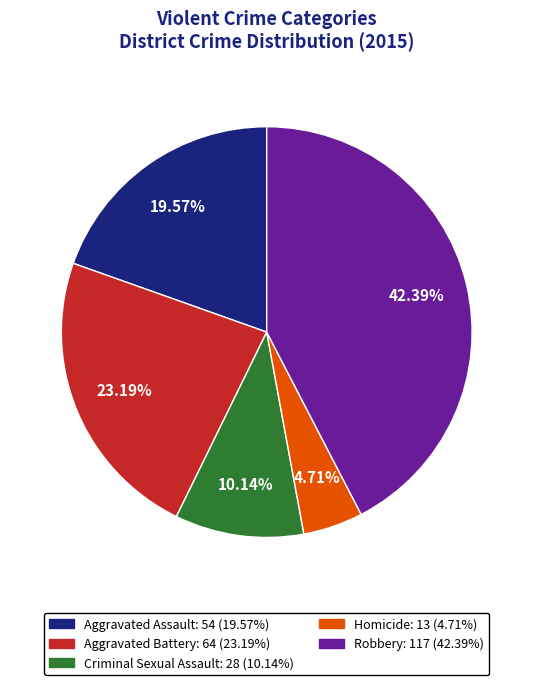

Which category has the smallest portion of the pie?

Homicide